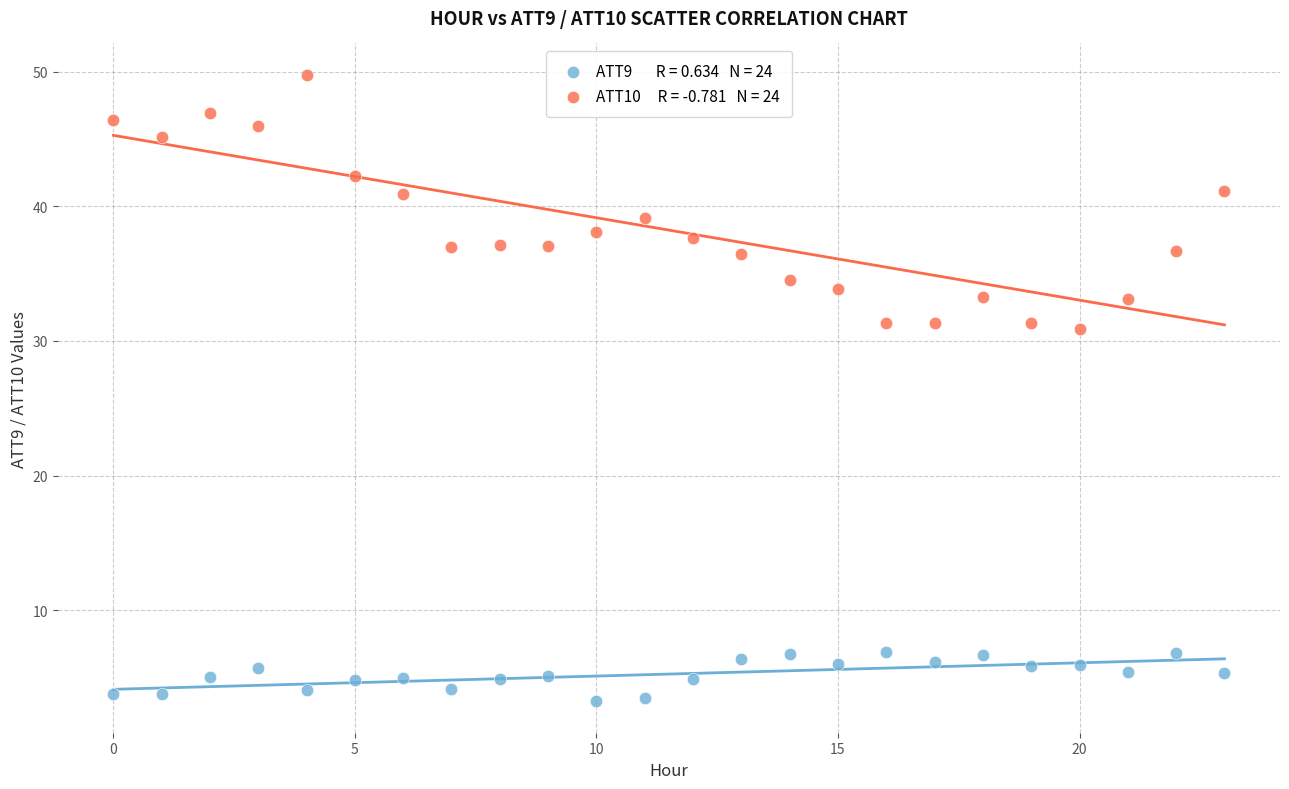

Across all data points, what is the range of Y values (max minus min)?

46.5